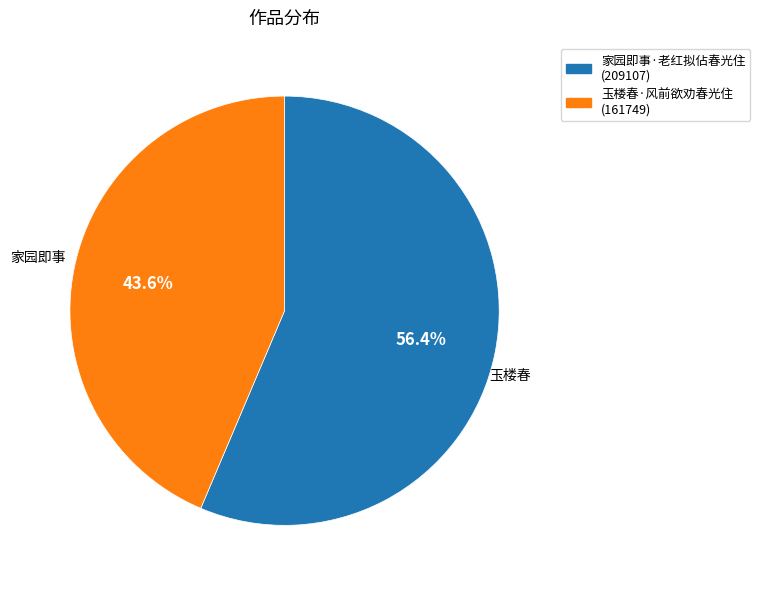

Count the number of slices in the pie.

2